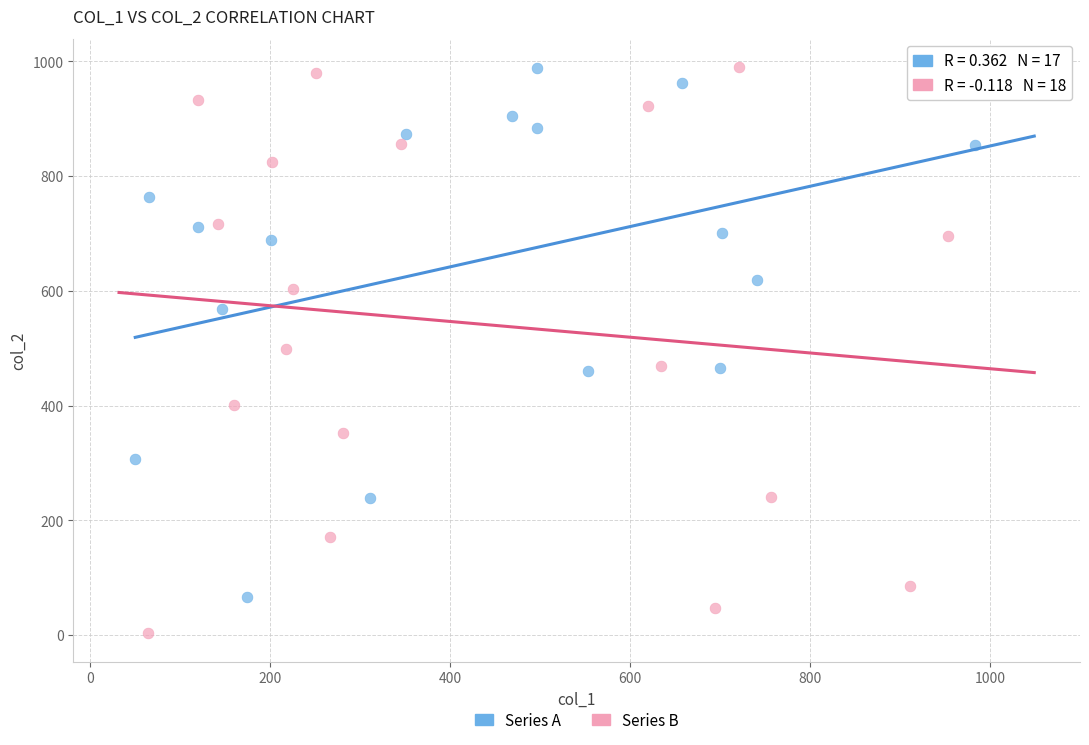

Which series reaches the minimum Y coordinate?

Series B